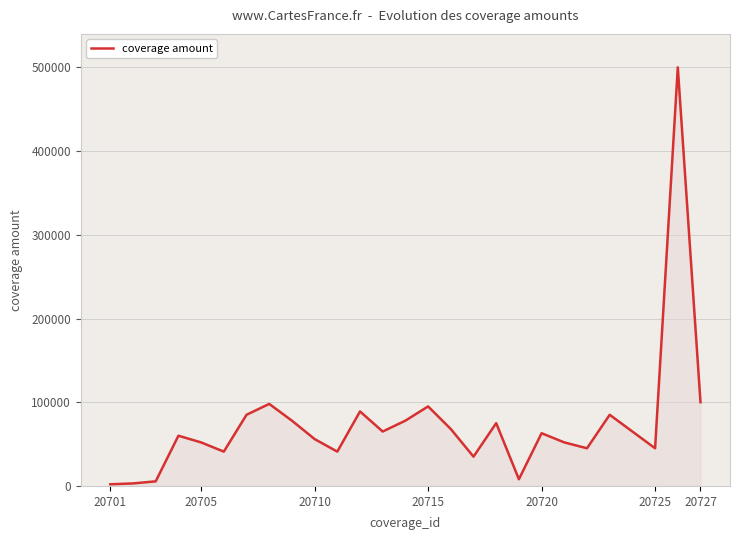

What is the difference between the maximum and minimum values?

498000